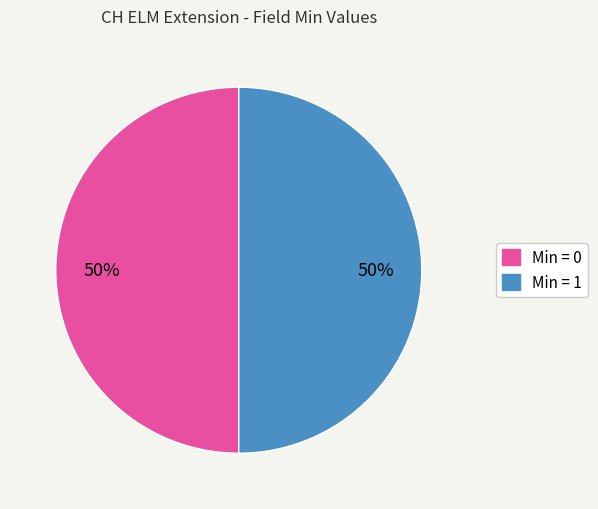

To the nearest percent, what is the average slice percentage?

50%